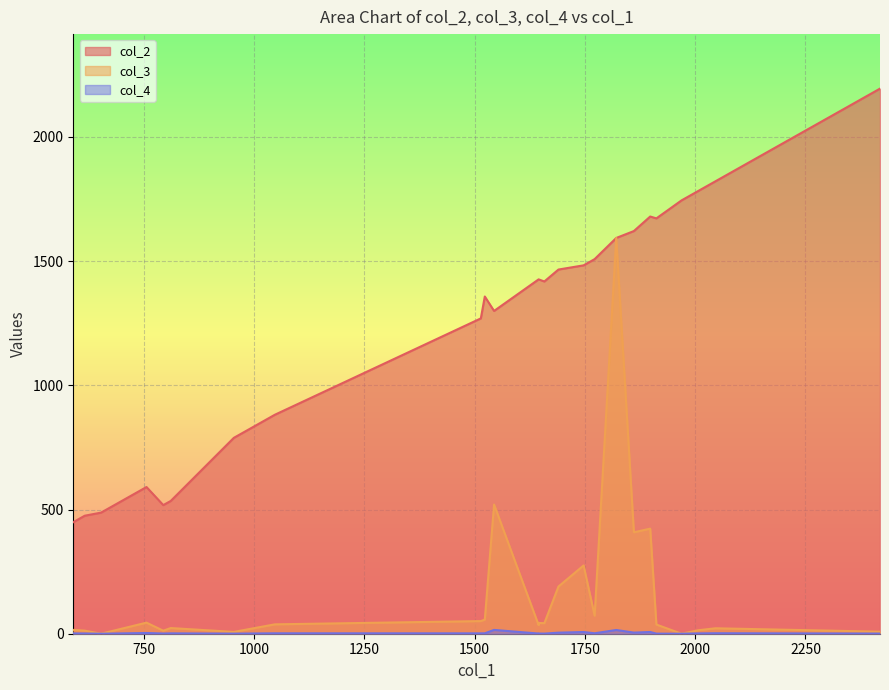

True or false: col_2 and col_4 intersect in this chart.

False